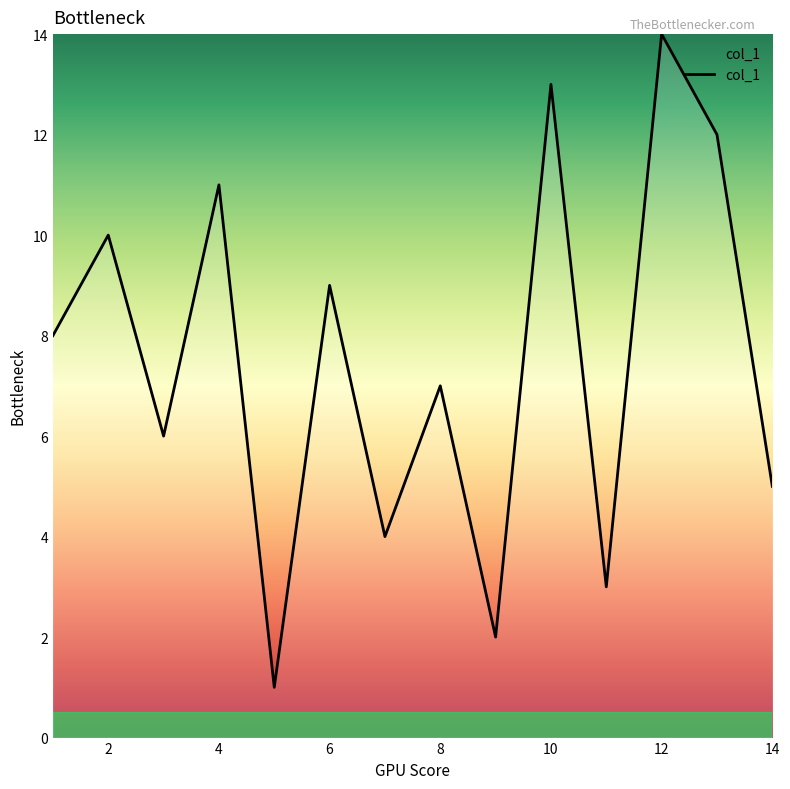

What is the difference between the maximum and minimum values?

13